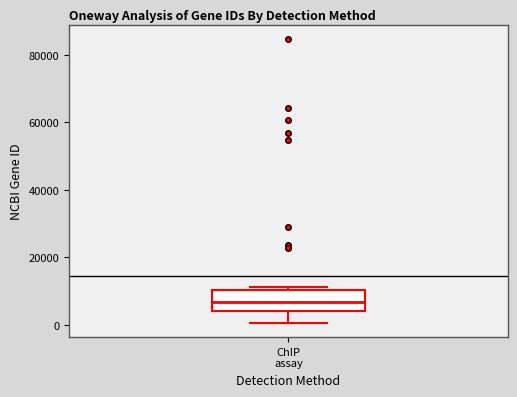

Where does the median line of the box for ChIP assay sit on the y-axis? The values are not printed on the chart, so give them approximately, as read against the axis.

6000